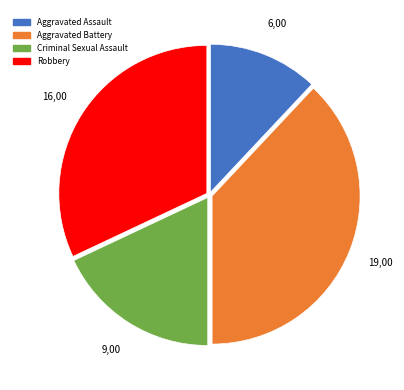

Combined, do Robbery and Aggravated Battery account for over 50%?

Yes